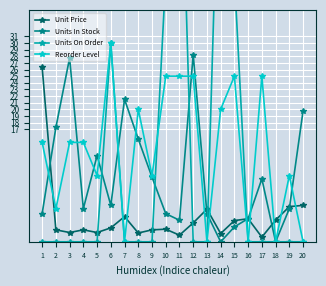

True or false: Unit Price has a value of 1.2 at 20.

False